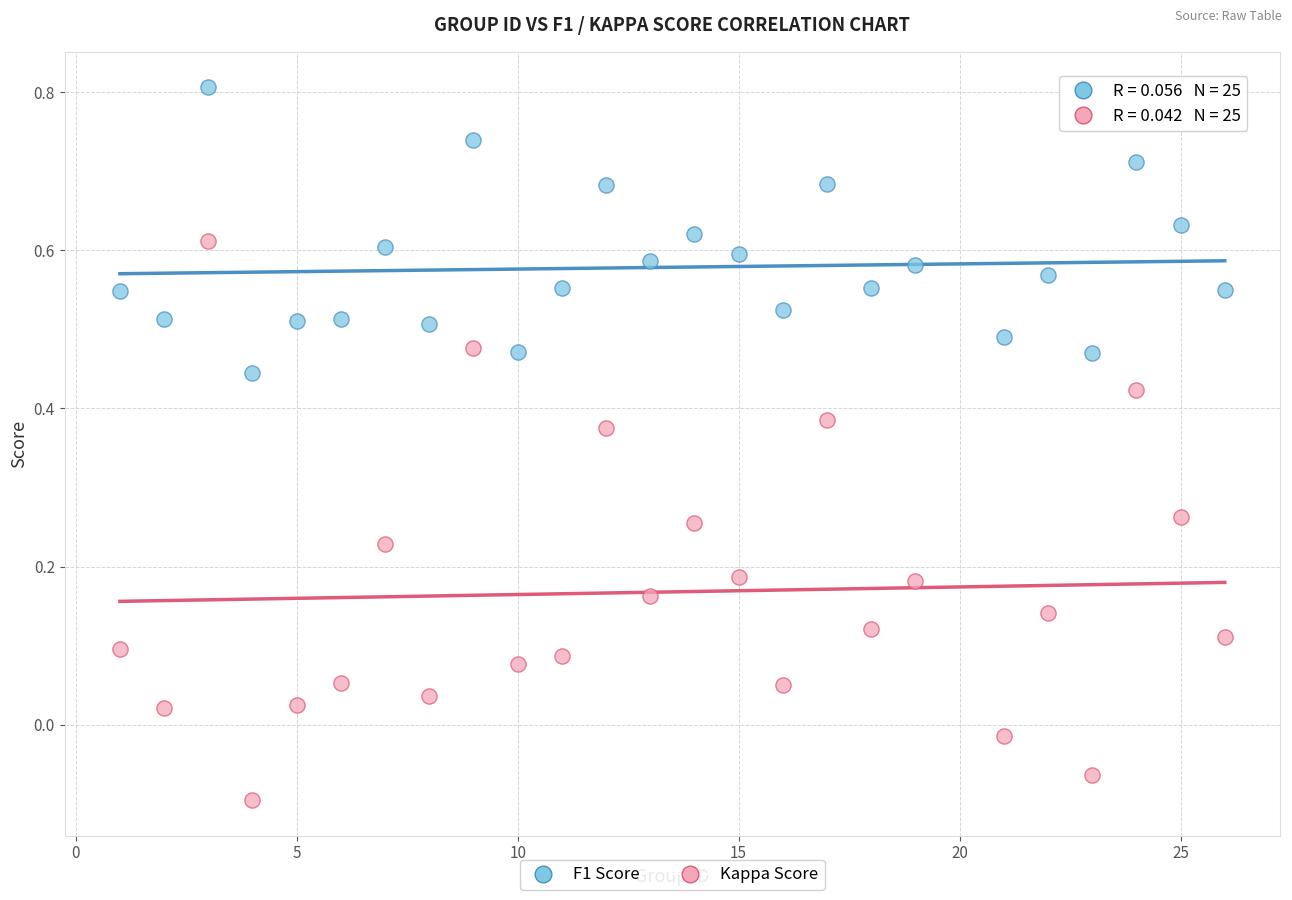

Across all data points, what is the range of X values (max minus min)?

25.0